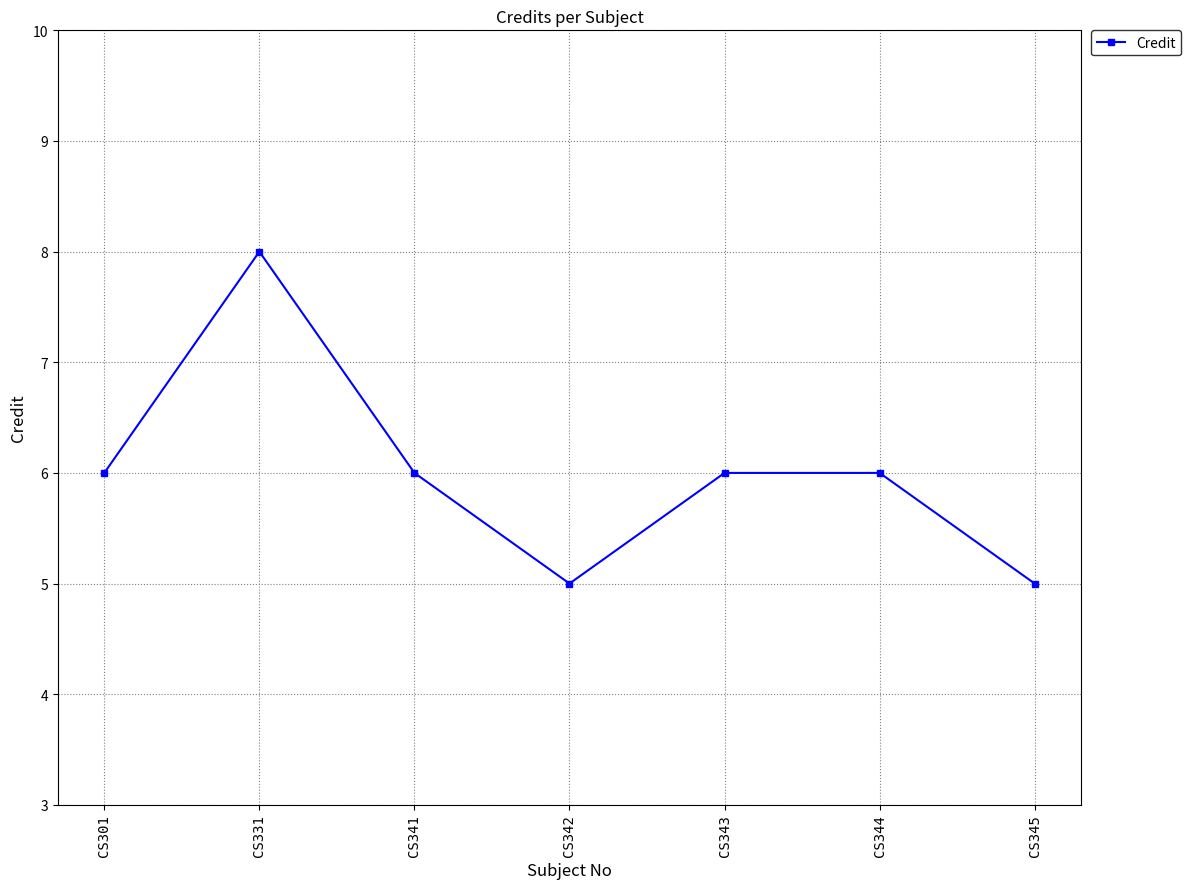

Reading right to left, list all the values displayed in this chart.

5	6	6	5	6	8	6